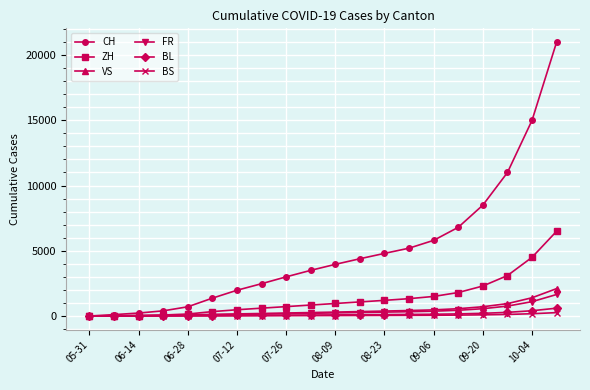

Which series has the widest spread of values?

CH